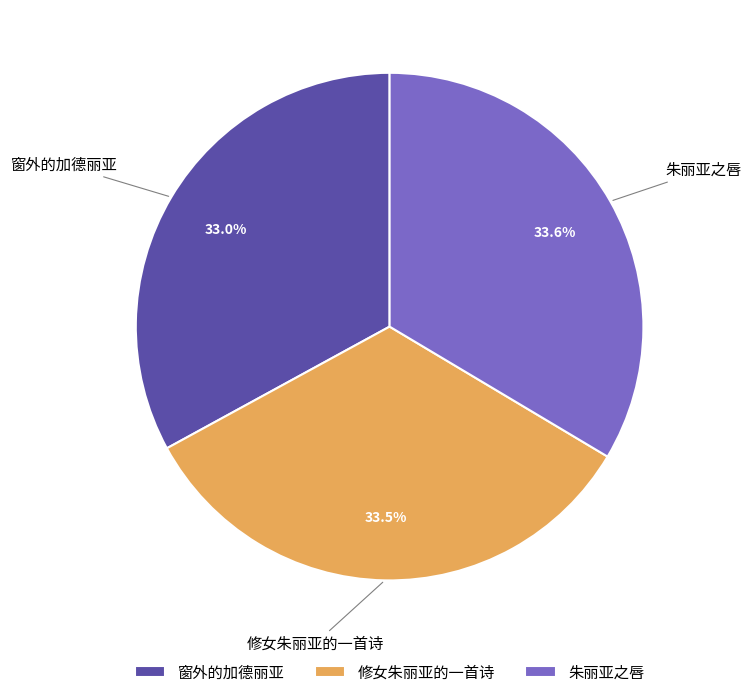

What percentage do 朱丽亚之唇 and 修女朱丽亚的一首诗 together represent?

67.0%